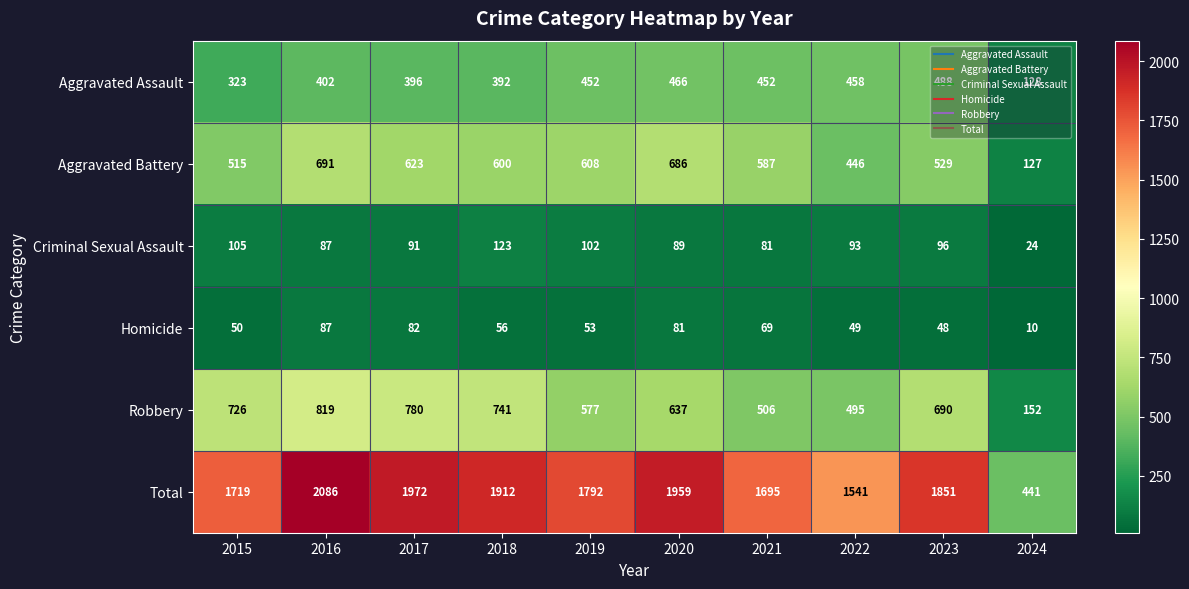

True or false: Total has a value of 1719 at 2015.

True